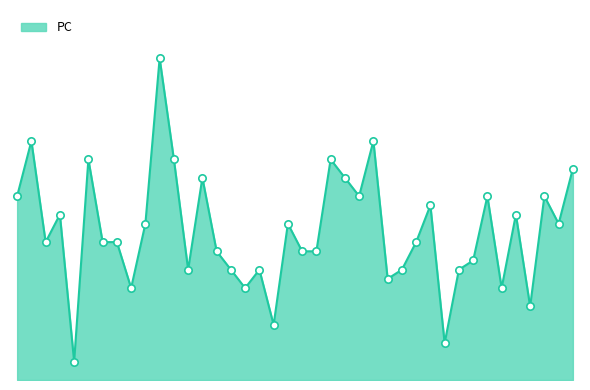

Is this an area chart (filled region under the line)?

Yes